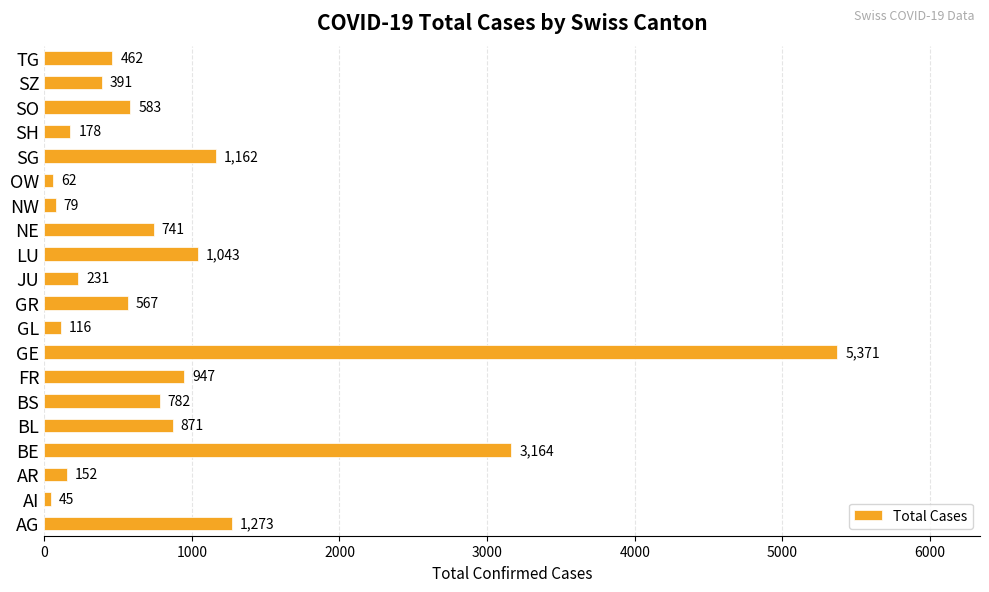

Reading bottom to top, extract all data points from this chart.

AG=1273	AI=45	AR=152	BE=3164	BL=871	BS=782	FR=947	GE=5371	GL=116	GR=567	JU=231	LU=1043	NE=741	NW=79	OW=62	SG=1162	SH=178	SO=583	SZ=391	TG=462